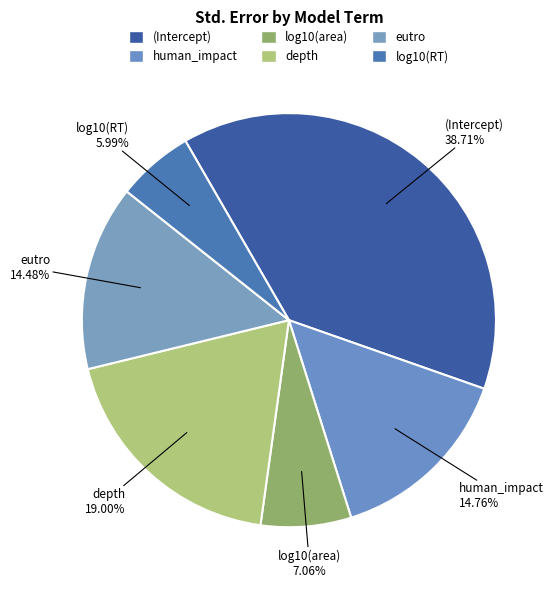

Does (Intercept) represent more than half of the total?

No